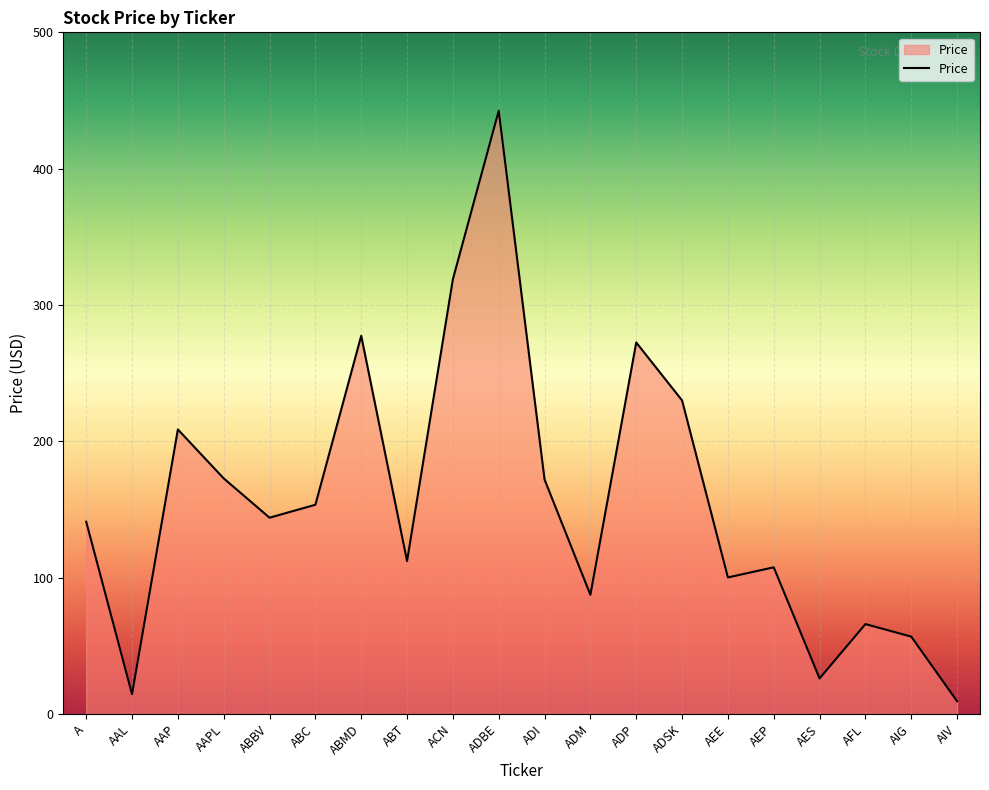

At which category does the data reach its first local peak?

AAP